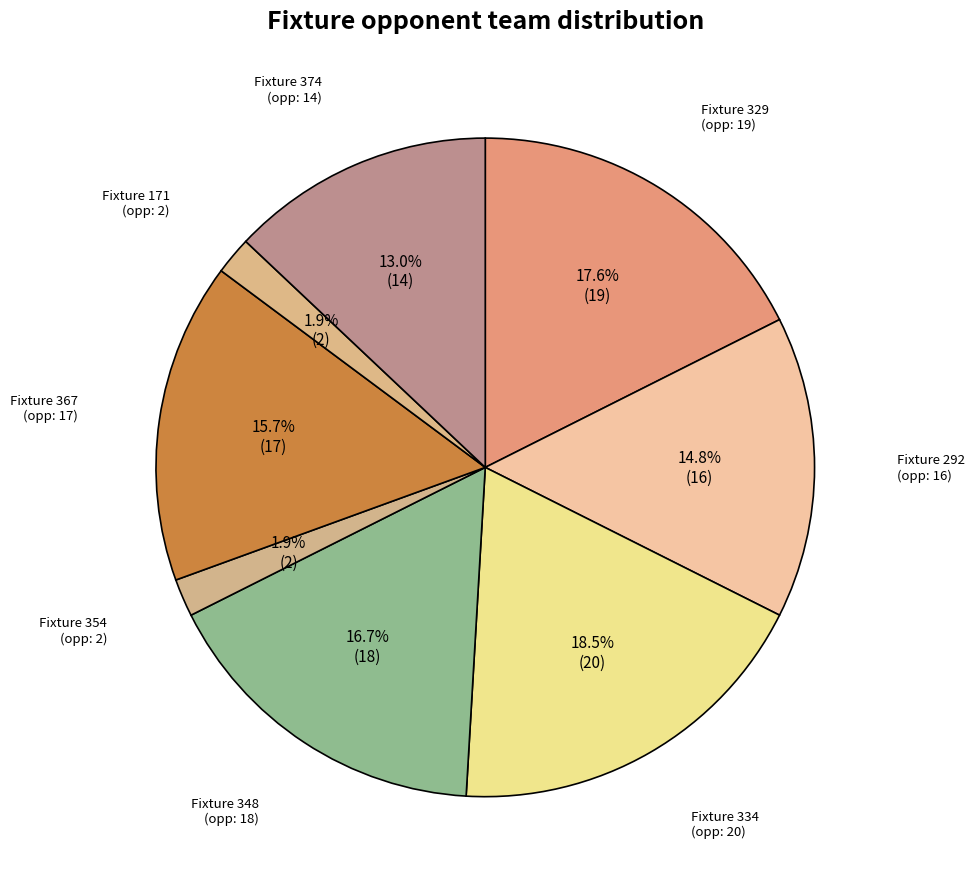

Which slice is the largest?

Fixture 334 (opp: 20)